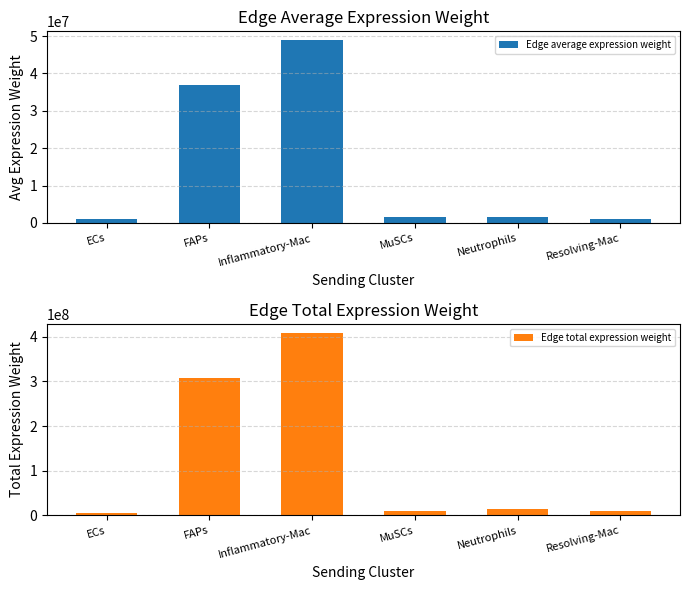

List the labels in order of Edge average expression weight value, largest first.

Inflammatory-Mac, FAPs, Neutrophils, MuSCs, Resolving-Mac, ECs